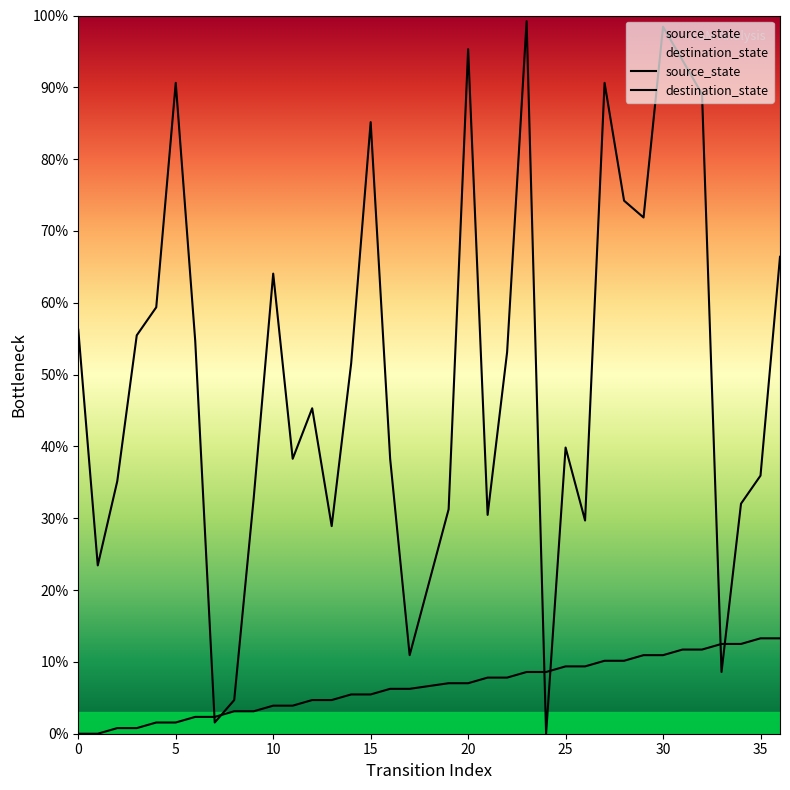

Where is the first local minimum for destination_state?

5